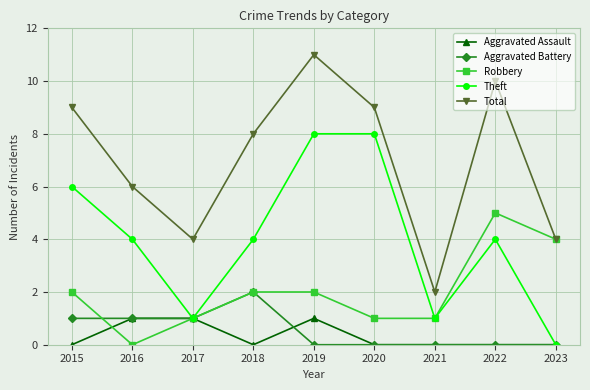

Read the Theft value at 2019.

8